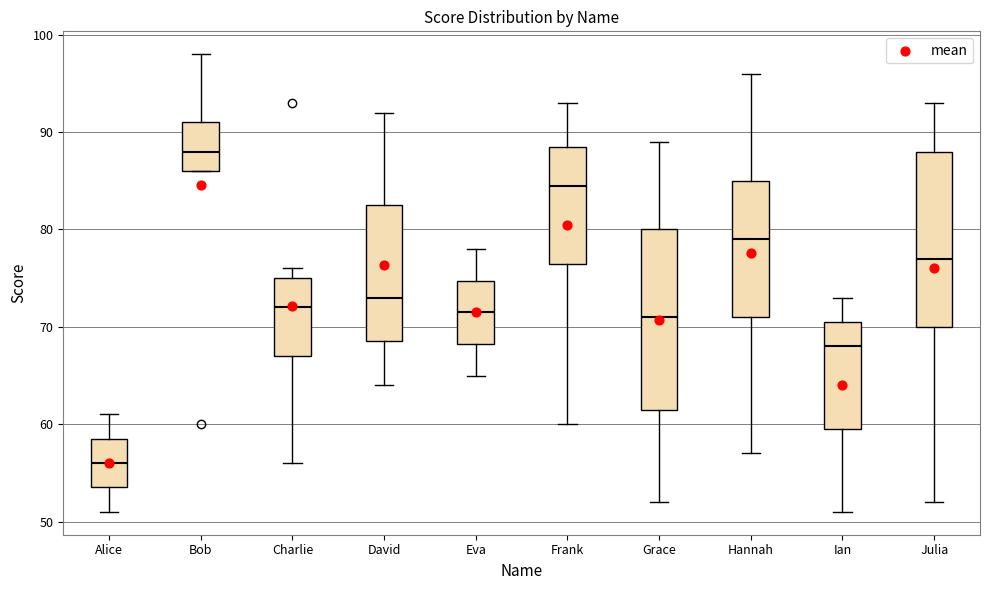

Reading left to right, transcribe this box plot: for each box, give where its median line is, the range the box spans, and where its two whiskers end, as read against the y-axis. The values are not printed on the chart, so give them approximately, as read against the axis.

Alice: median 56, box 54 to 59, whiskers 51 to 61
Bob: median 88, box 86 to 91, whiskers 86 to 98
Charlie: median 72, box 67 to 75, whiskers 56 to 76
David: median 73, box 69 to 83, whiskers 64 to 92
Eva: median 72, box 68 to 75, whiskers 65 to 78
Frank: median 85, box 77 to 89, whiskers 60 to 93
Grace: median 71, box 62 to 80, whiskers 52 to 89
Hannah: median 79, box 71 to 85, whiskers 57 to 96
Ian: median 68, box 60 to 71, whiskers 51 to 73
Julia: median 77, box 70 to 88, whiskers 52 to 93